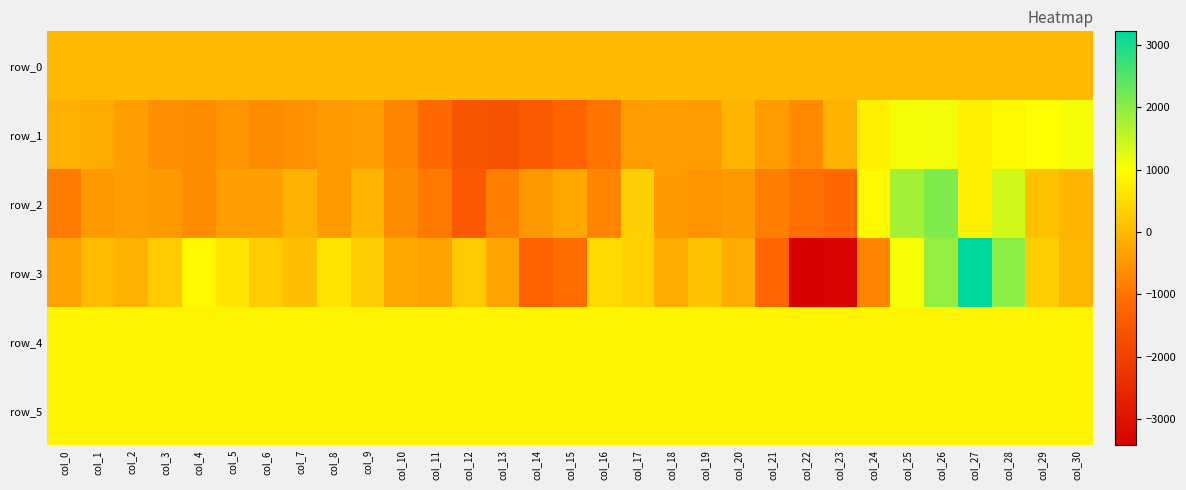

List the series in order of their peak value, highest first.

row_3, row_2, row_1, row_5, row_4, row_0